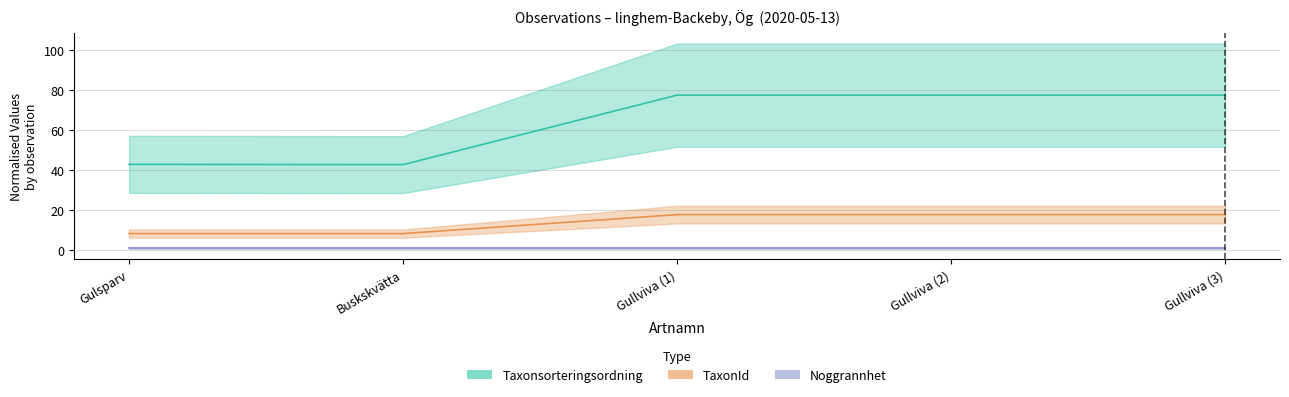

What is the sum of the TaxonId values at Gullviva (2) and Buskskvätta?

25.9